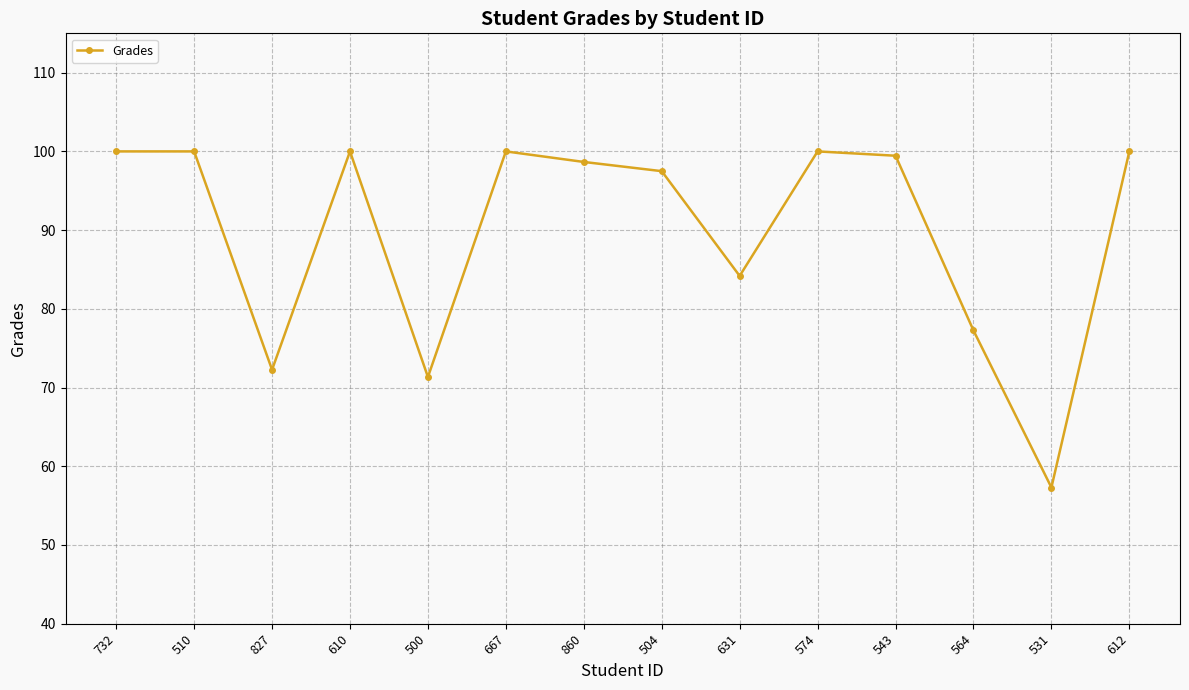

What is the ratio of the value at 500 to the value at 631?

0.8